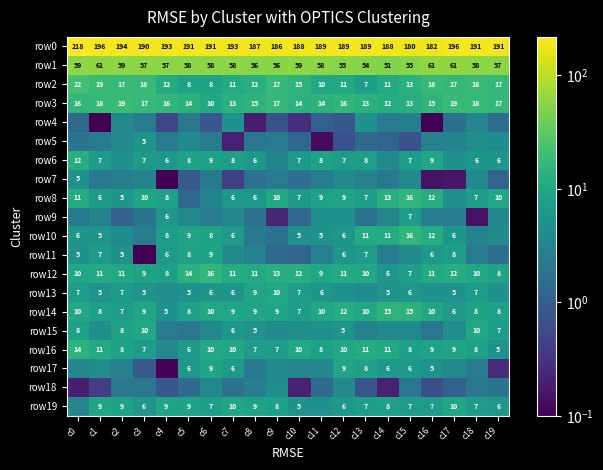

Is the value of row6 at c7 greater than the value of row3 at c6?

No